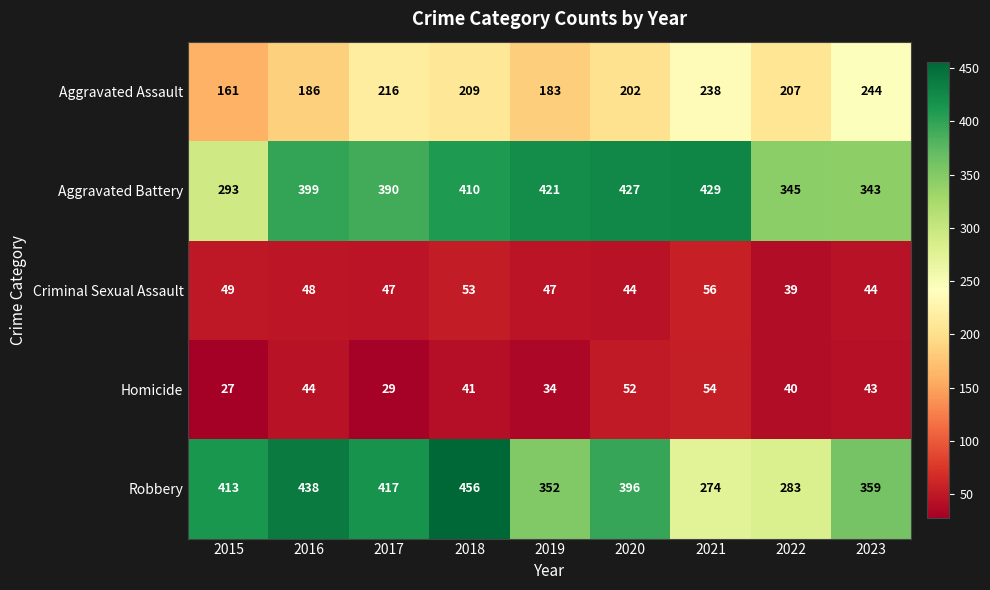

What is the approximate value of Robbery at 2016?

438